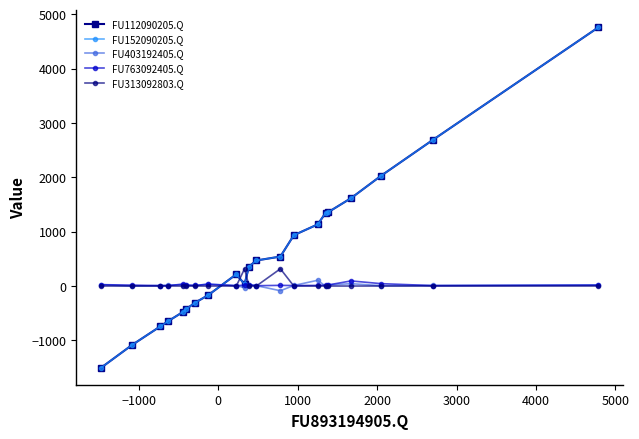

Reading left to right, list all the values displayed in this chart.

FU112090205.Q: -1503	-1085	-741	-648	-473	-428	-305	-169	216	34	357	470	542	935	1134	1348	1356	1617	2027	2686	4760
FU152090205.Q: -1503	-1085	-741	-648	-473	-428	-305	-169	216	34	357	470	542	935	1134	1348	1356	1617	2027	2686	4760
FU403192405.Q: 27	-3	9	12	28	16	12	35	9	-30	25	7	-87	10	106	-5	20	43	7	10	21
FU763092405.Q: 25	17	7	8	35	16	10	33	6	17	23	6	12	9	11	16	19	94	44	8	16
FU313092803.Q: 0	0	0	0	0	0	0	0	0	318	0	0	317	0	0	0	0	0	0	0	0